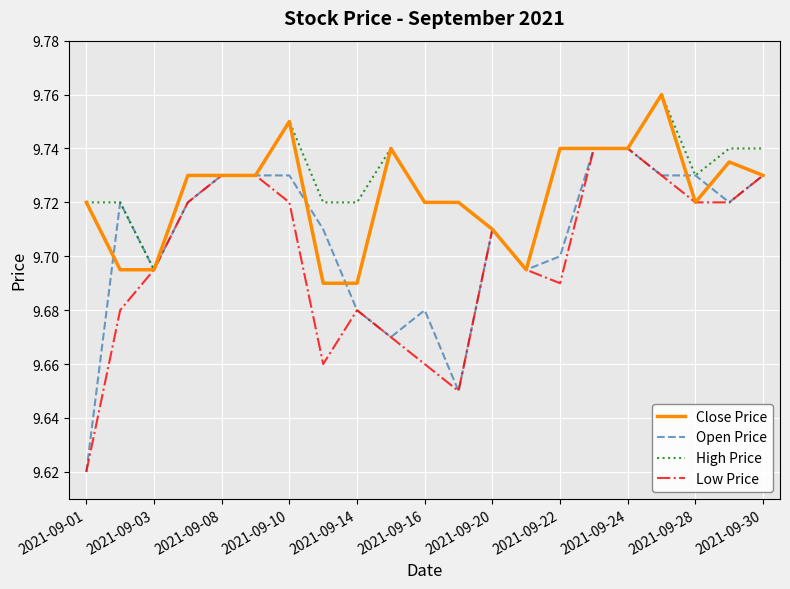

What is the difference between the maximum and minimum values in the Low Price series?

0.1